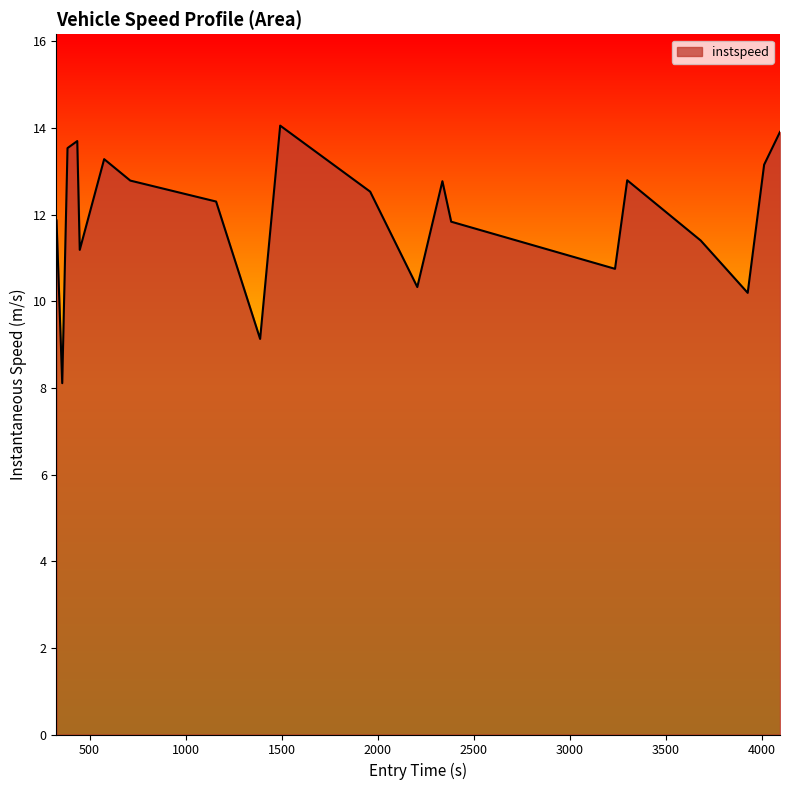

Count the number of categories in the chart.

20